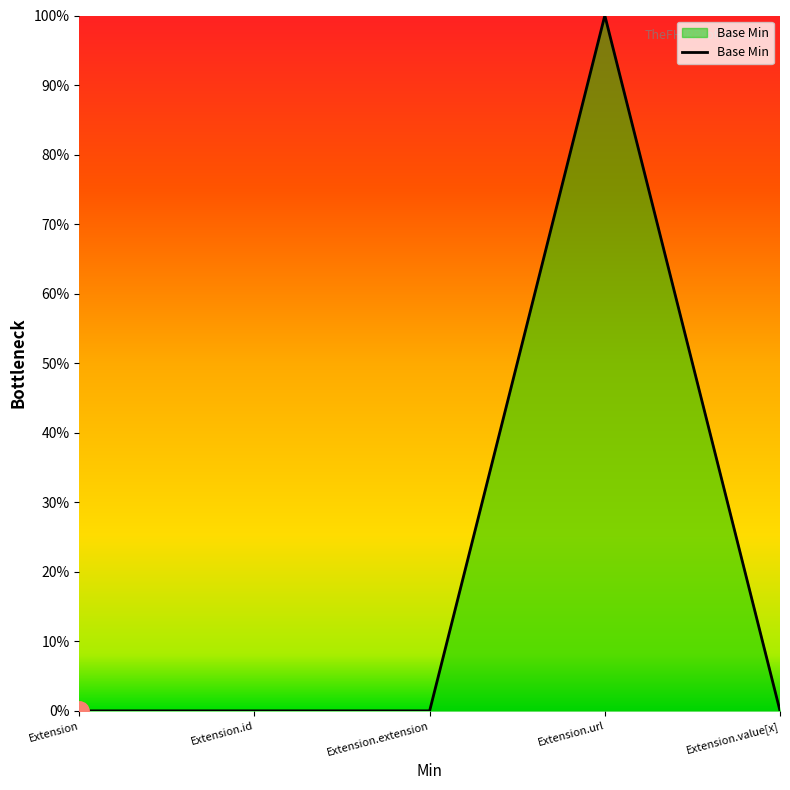

Does the chart have visible grid lines?

No